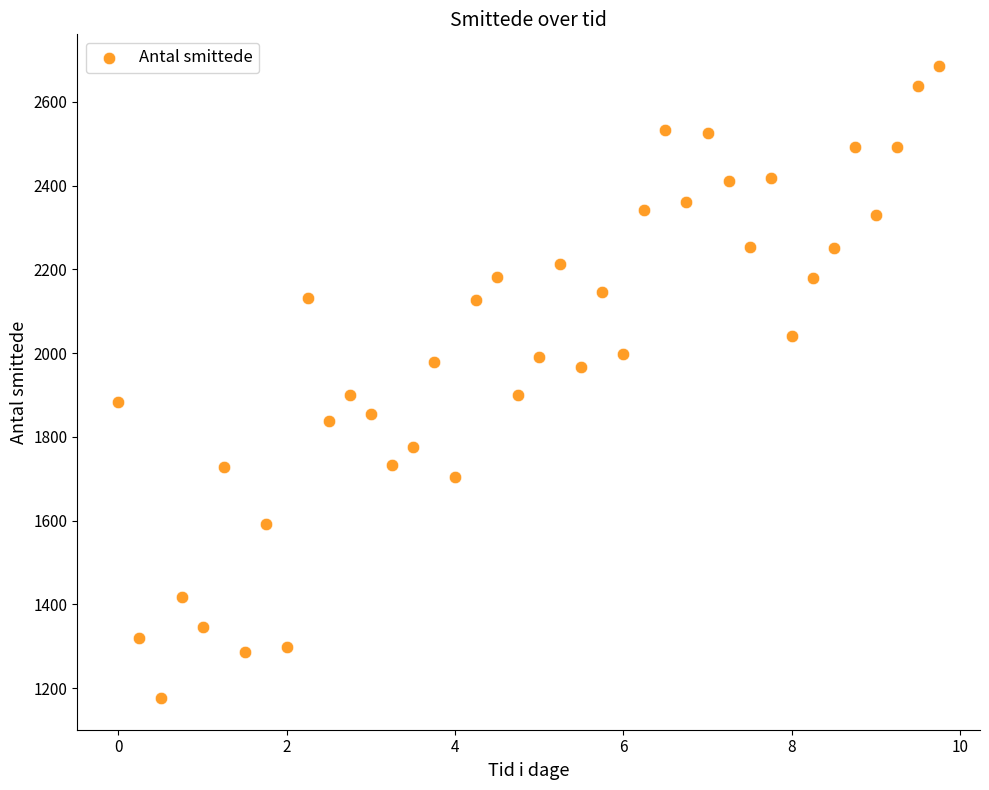

What is the range of Y values (max minus min)?

1510